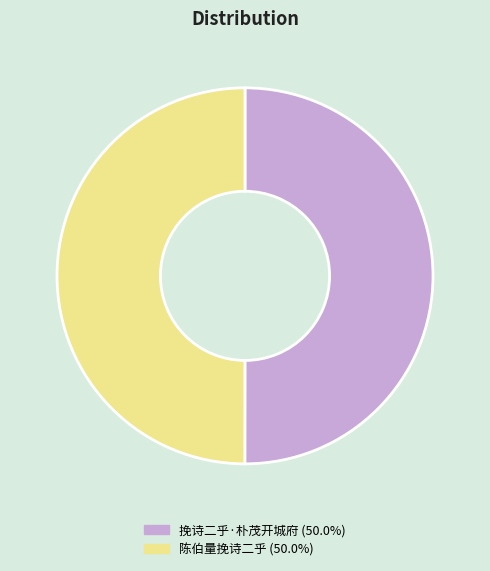

Count the number of slices in the pie.

2